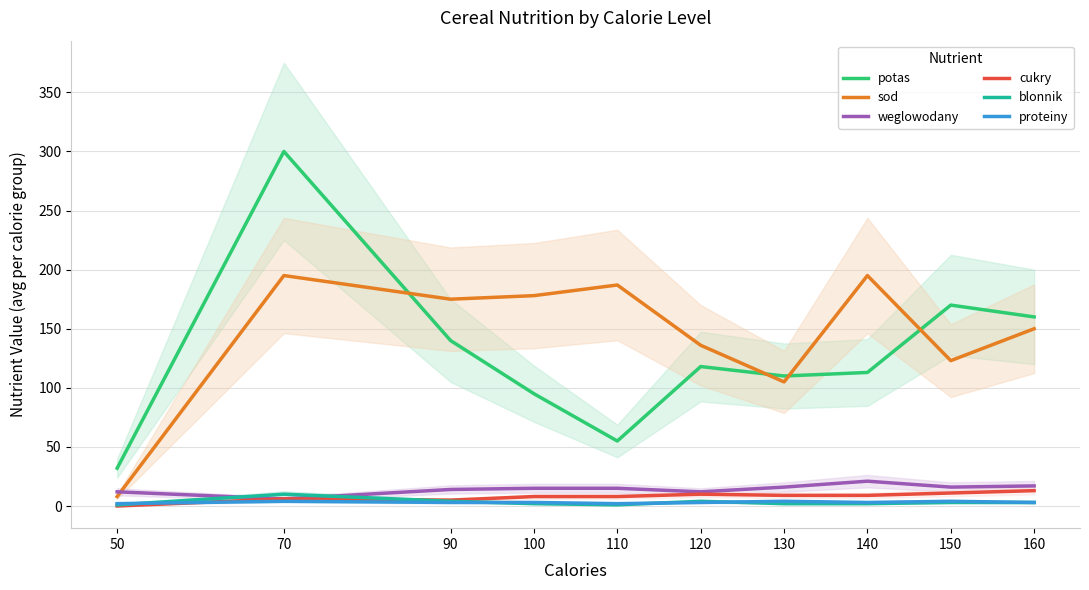

At which label does weglowodany reach its peak?

140